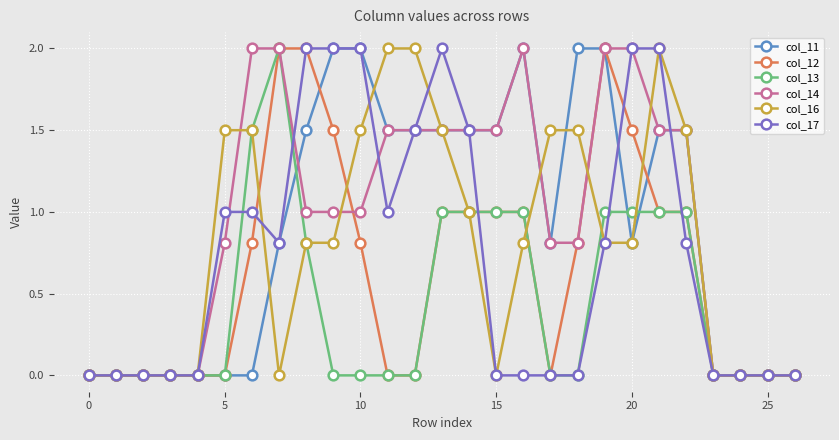

What is the maximum value shown in the chart?

2.0